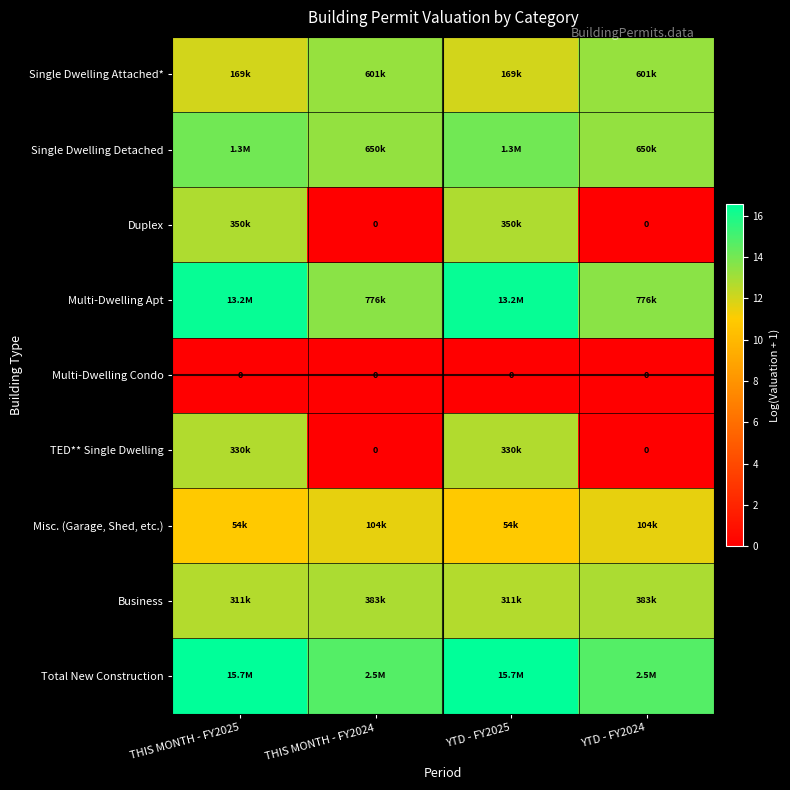

How many Multi-Dwelling Apt values are between 13 and 16?

2